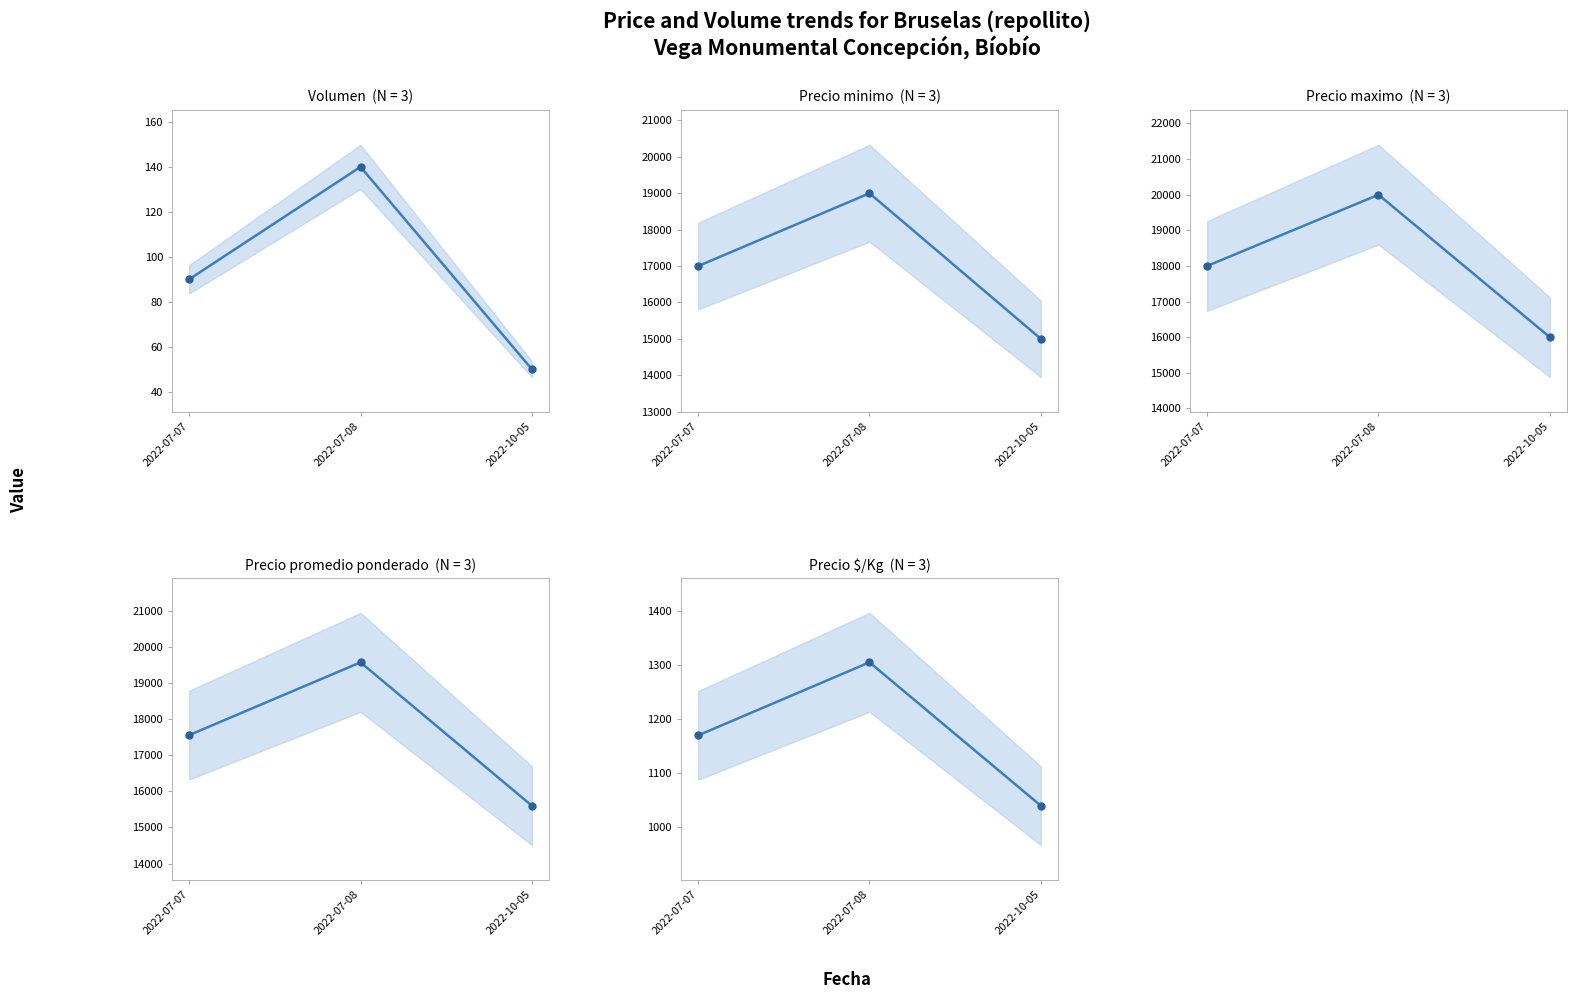

The Precio promedio ponderado series shows 9434 at 2022-07-07. True or false?

False